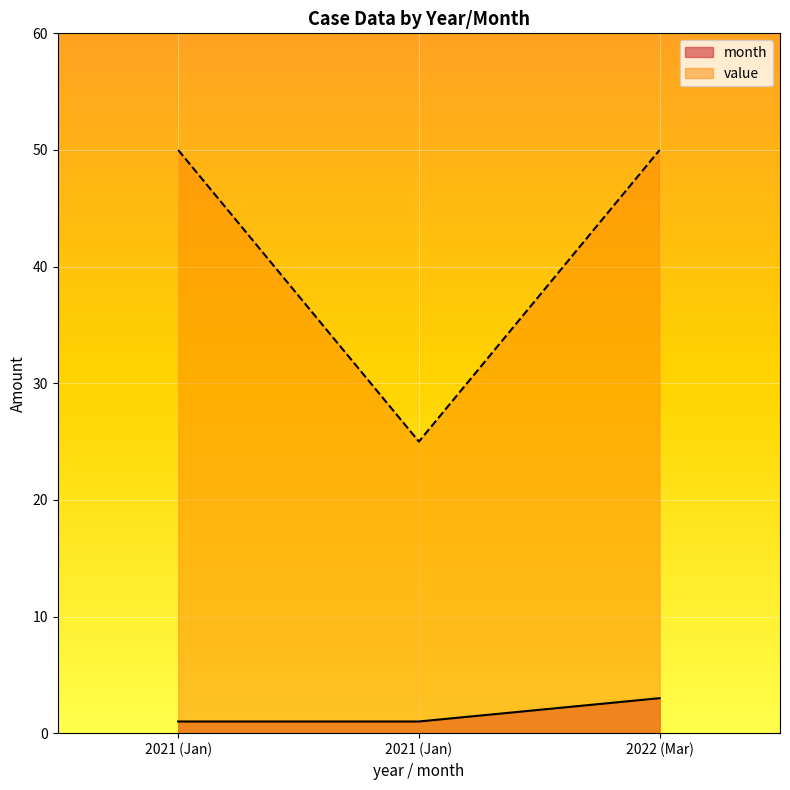

What is the minimum value shown in the chart?

1